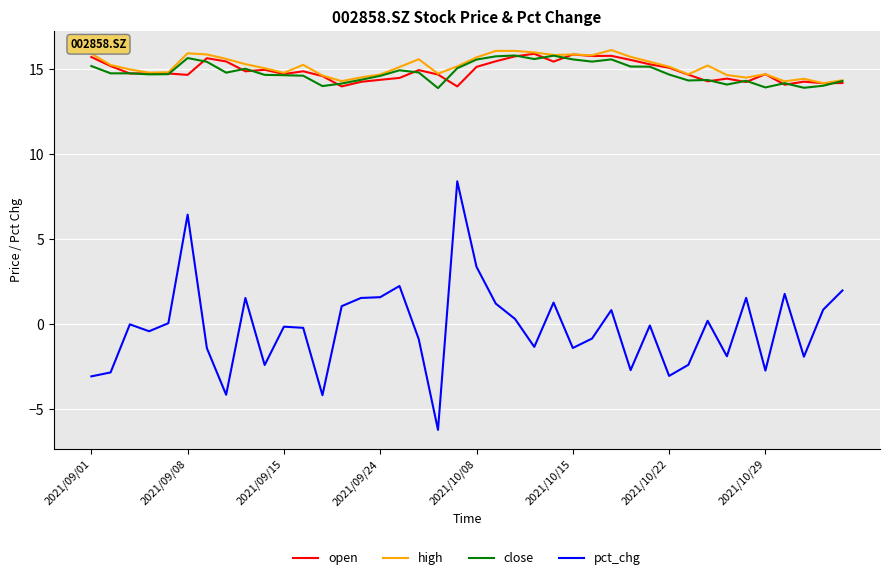

What is the maximum value for close?

15.8